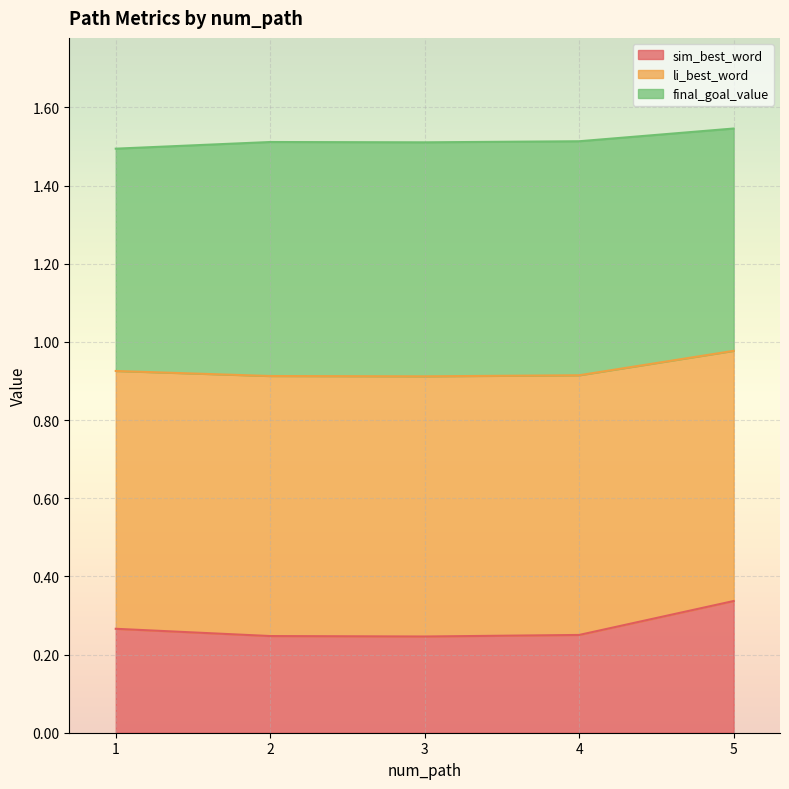

How many li_best_word values are between 0 and 1?

5